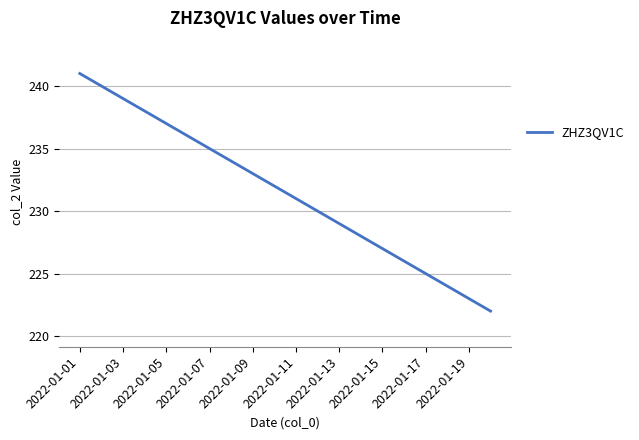

What is the greatest value displayed?

241